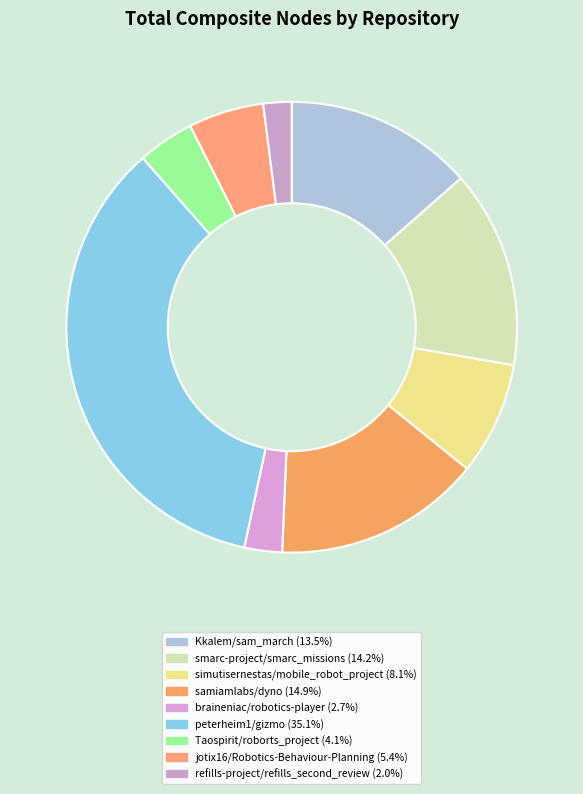

To the nearest percent, what is the difference between the largest and smallest slice percentages?

33%